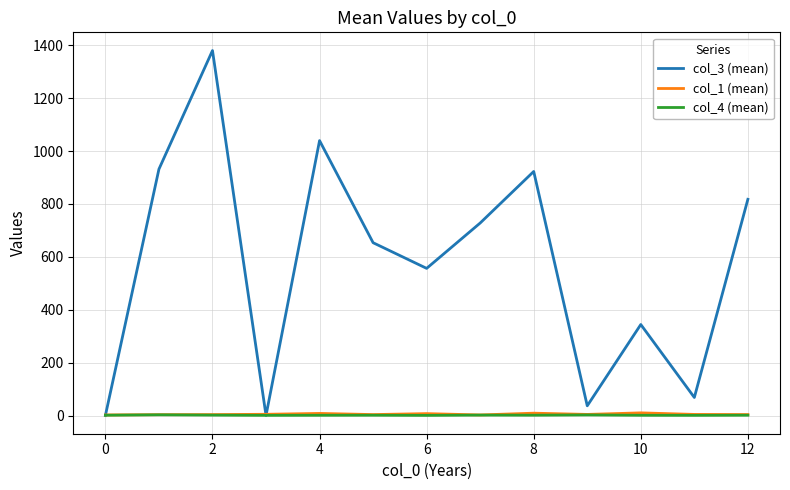

What are all the series names shown in the legend?

col_3 (mean), col_1 (mean), col_4 (mean)